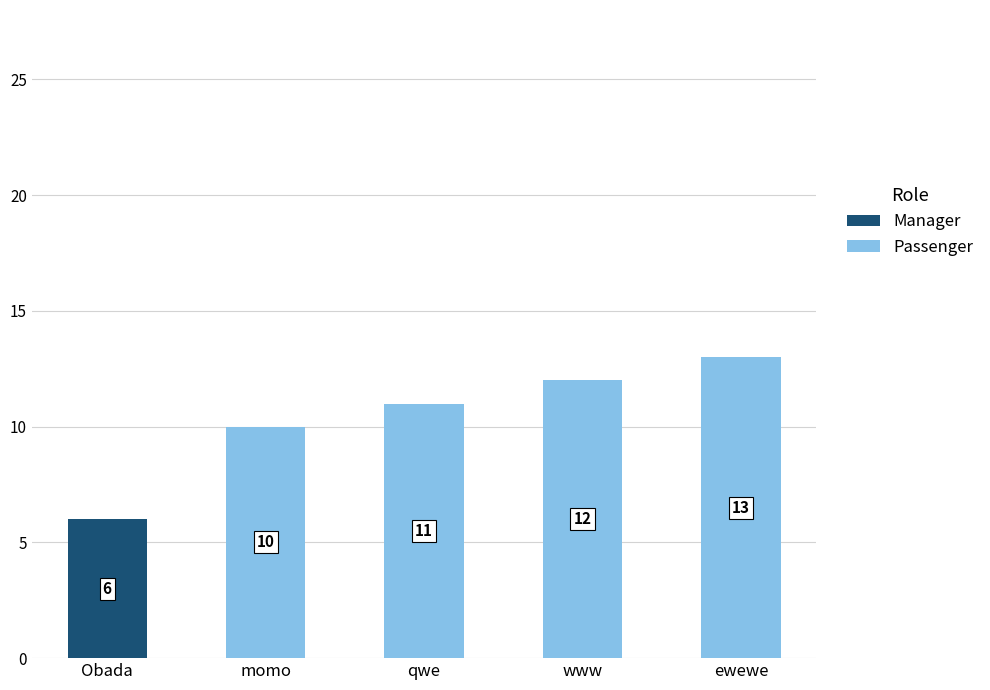

At which label does Manager reach its peak?

Obada